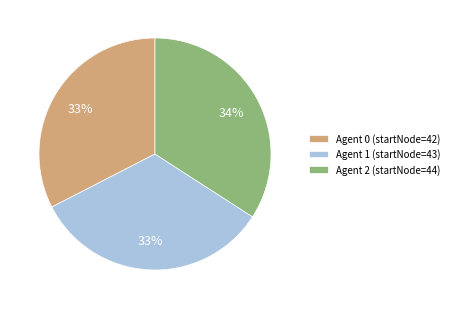

Is it true that Agent 0 (startNode=42) is 42% of the pie?

False